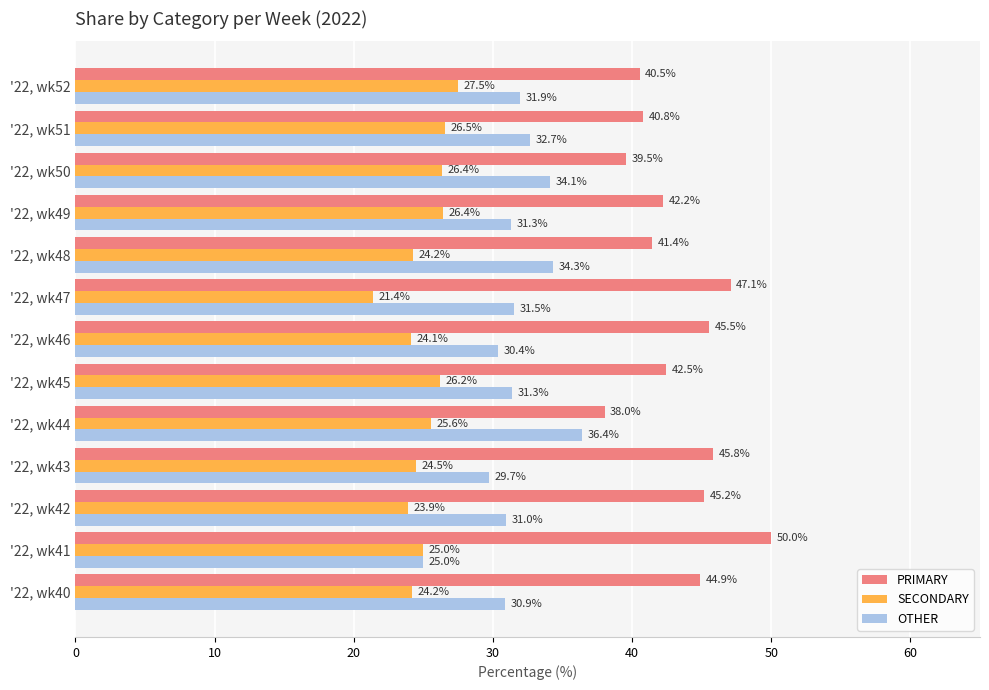

List the series in order of their peak value, highest first.

PRIMARY, OTHER, SECONDARY